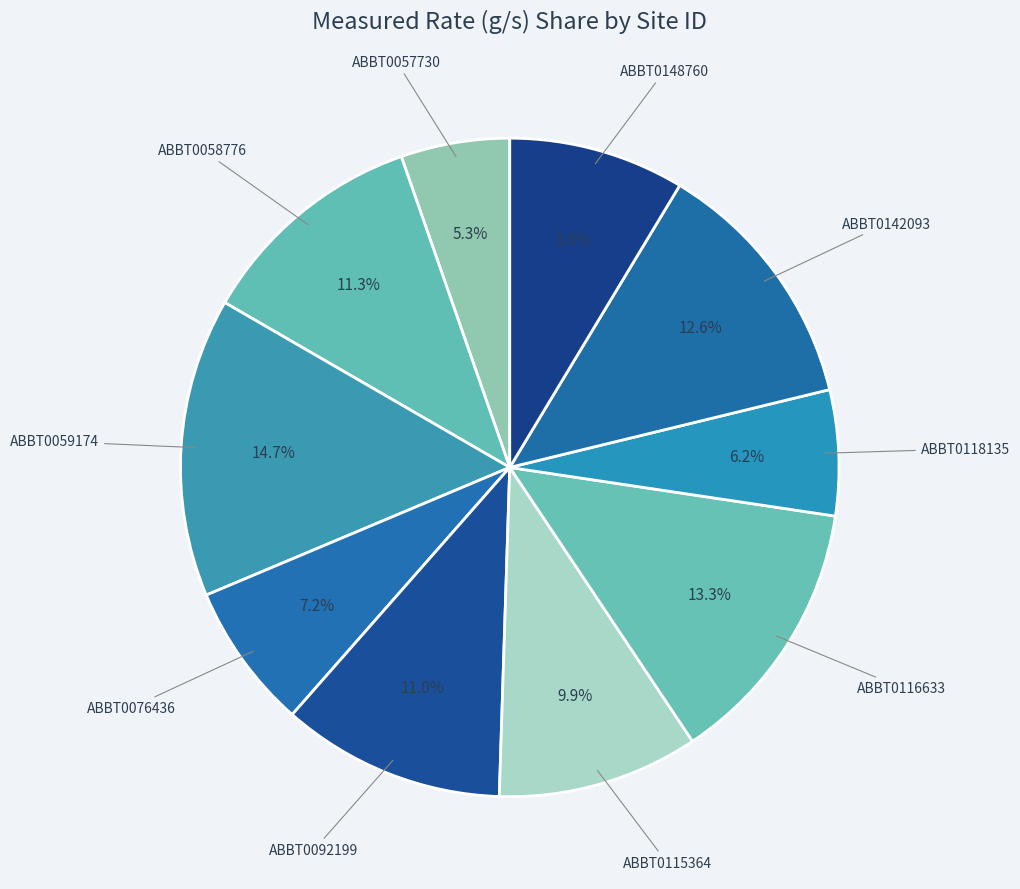

Approximately how many times larger is the value at ABBT0076436 compared to ABBT0116633?

0.5